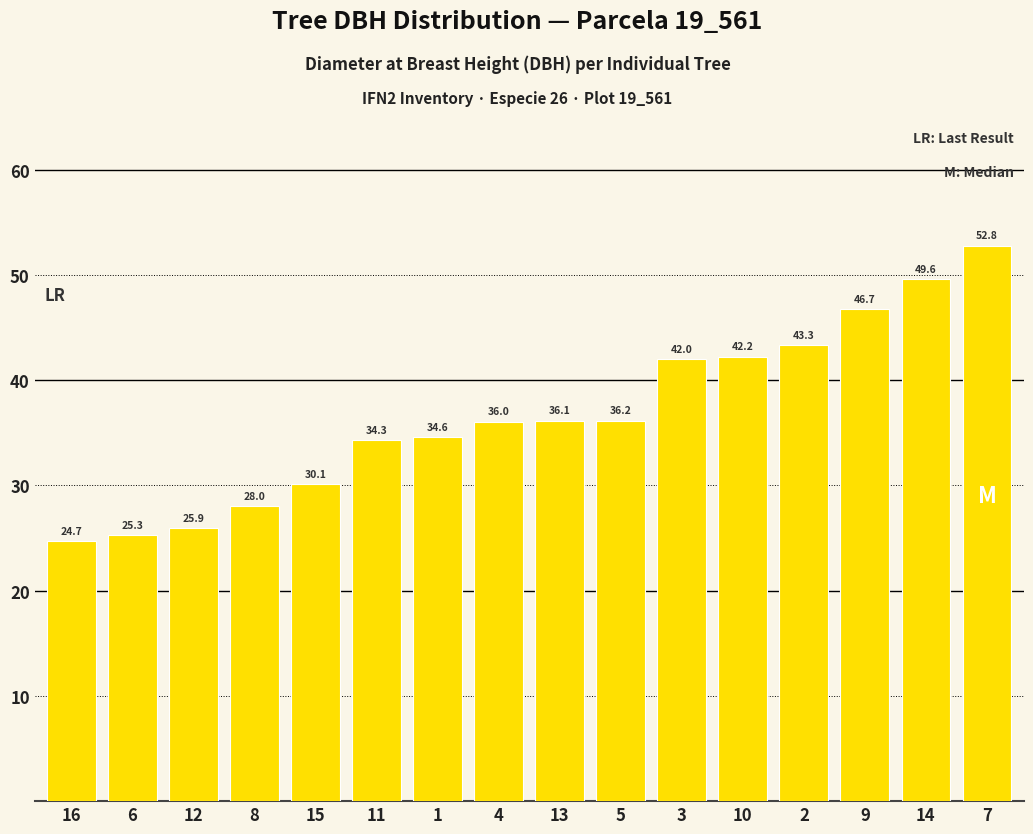

What is the smallest value displayed?

24.7